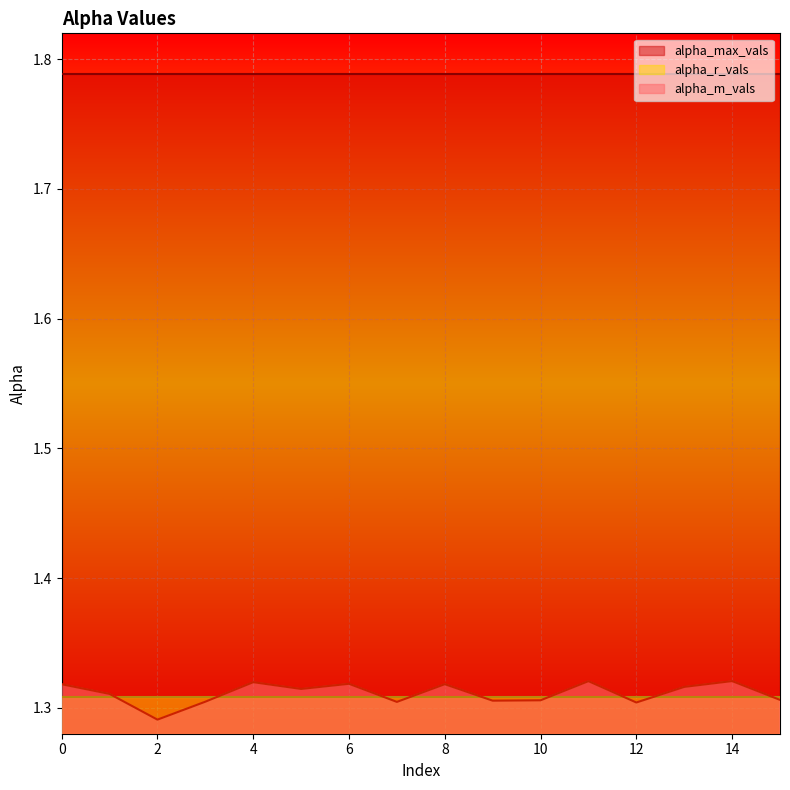

Which has a higher value, 1 or 3?

1